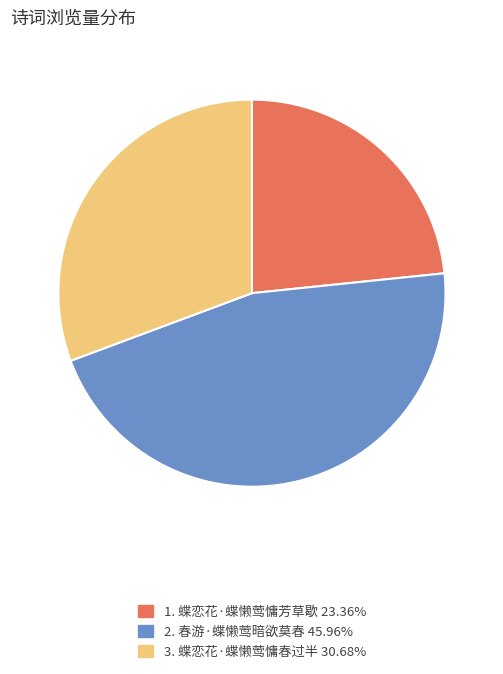

What is the ratio of the value at 3. 蝶恋花·蝶懒莺慵春过半 30.68% to the value at 1. 蝶恋花·蝶懒莺慵芳草歇 23.36%?

1.3